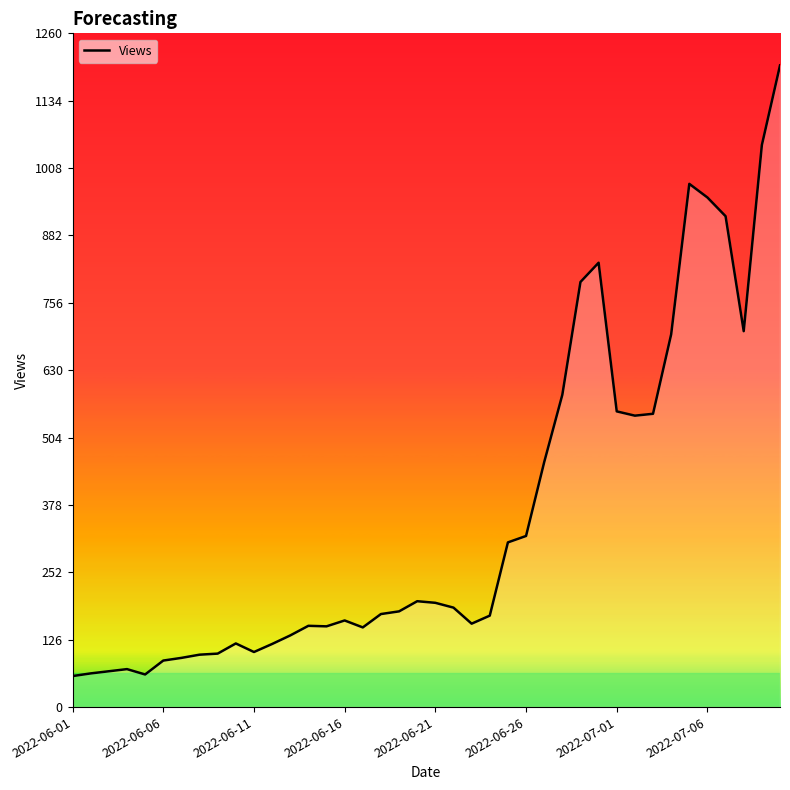

What is the greatest value displayed?

1200.0